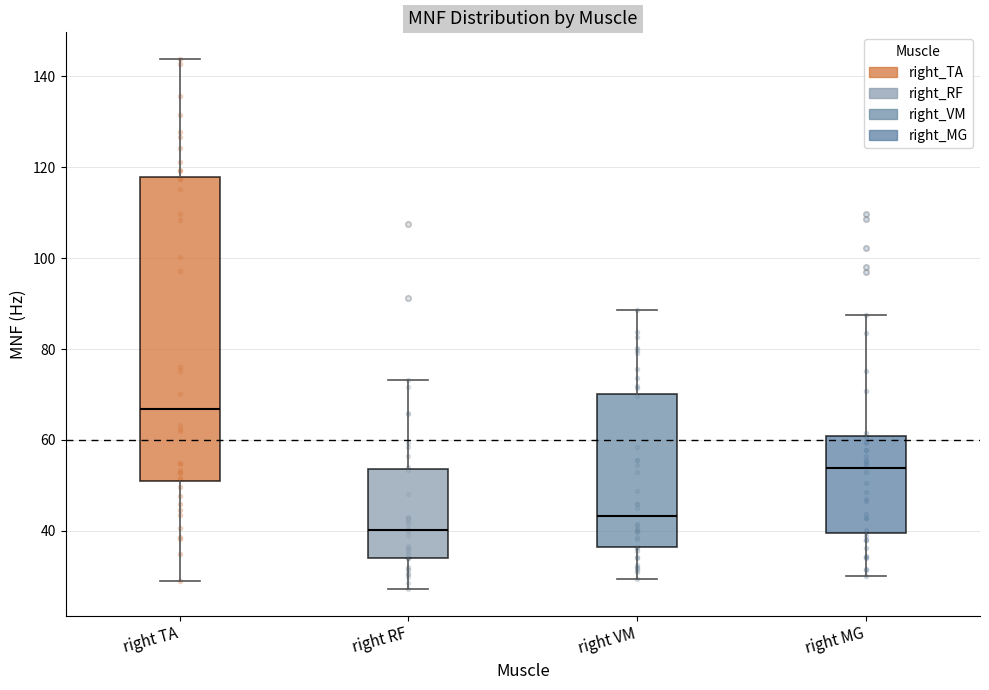

Reading left to right, read every box against the y-axis: the position of its median line, the range the box covers, and the ends of its whiskers. The values are not printed on the chart, so give them approximately, as read against the axis.

right TA: median 66, box 50 to 118, whiskers 30 to 144
right RF: median 40, box 34 to 54, whiskers 28 to 74
right VM: median 44, box 36 to 70, whiskers 30 to 88
right MG: median 54, box 40 to 60, whiskers 30 to 88